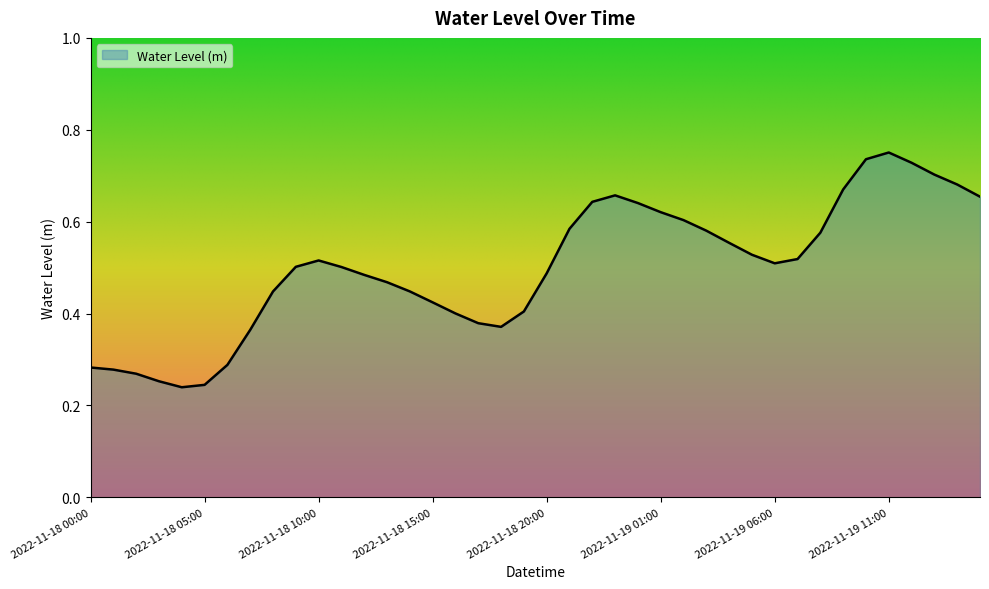

True or false: there are more than 0 points higher than both neighbors.

True